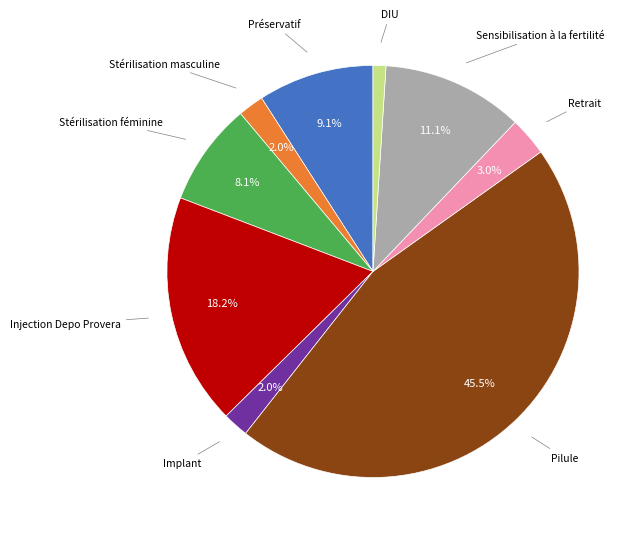

How many segments does this pie chart have?

9